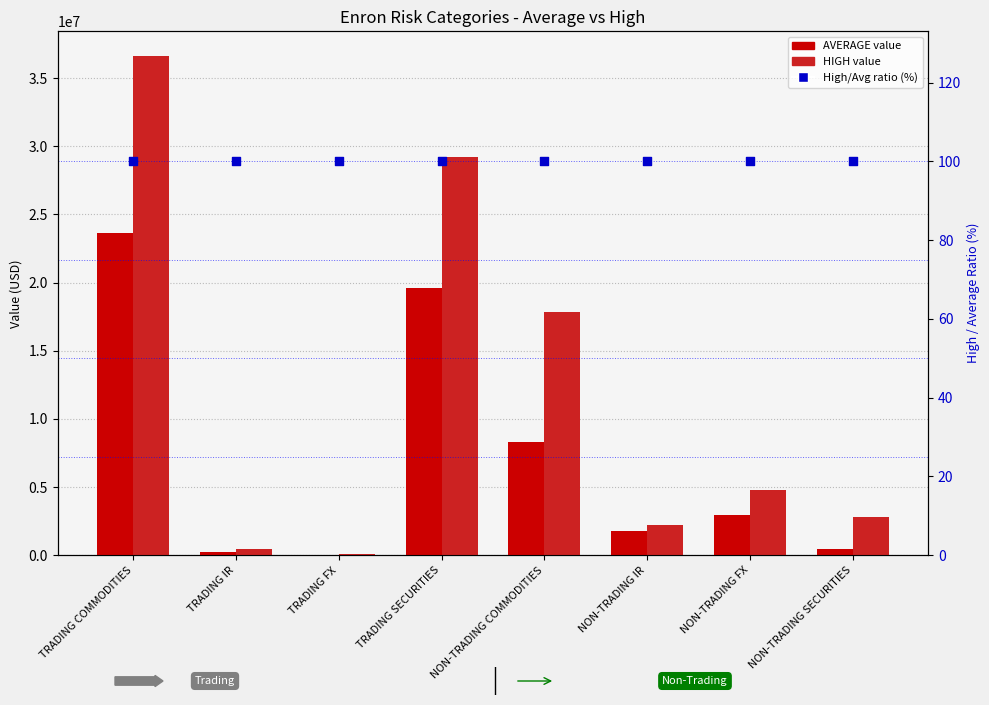

At which category is the sum across all series the highest?

TRADING COMMODITIES